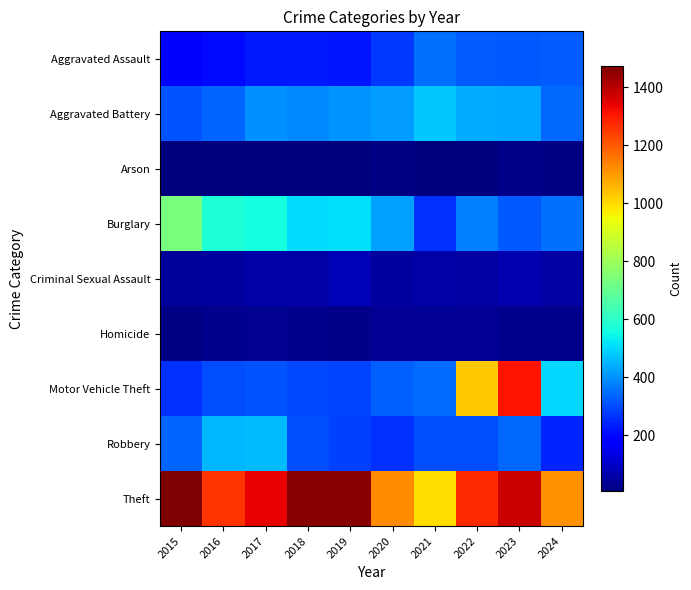

Which series has the largest range (max minus min)?

Motor Vehicle Theft